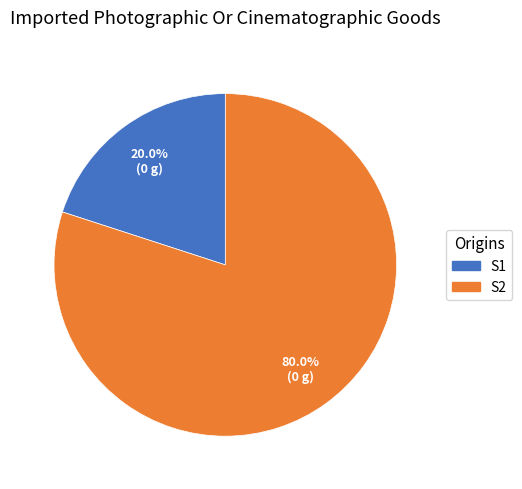

What percentage is the S1 slice, to the nearest percent?

20%